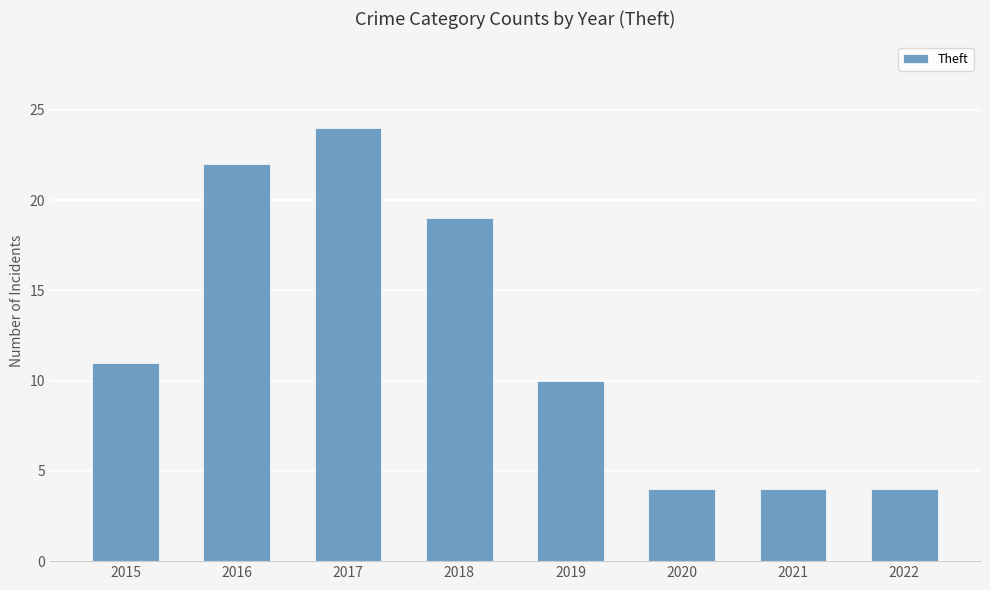

Between 2017 and 2022, which is larger?

2017